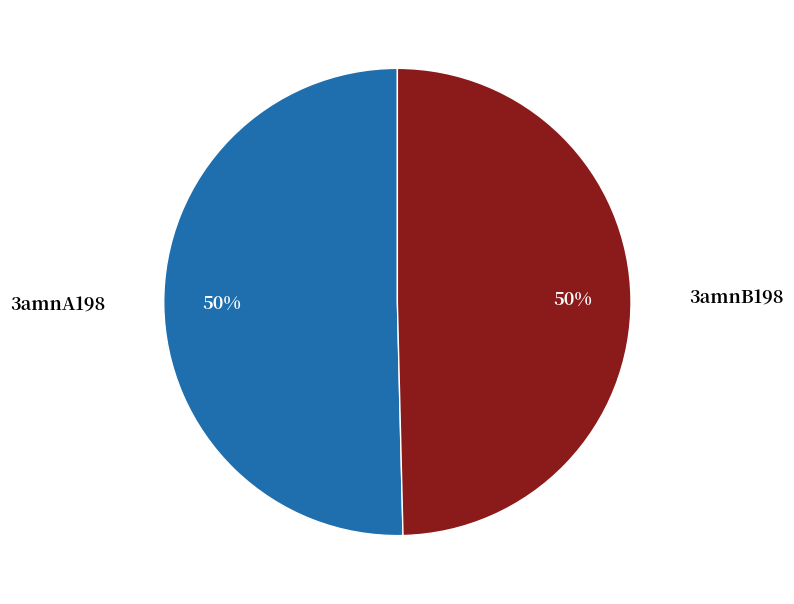

Count the number of slices in the pie.

2